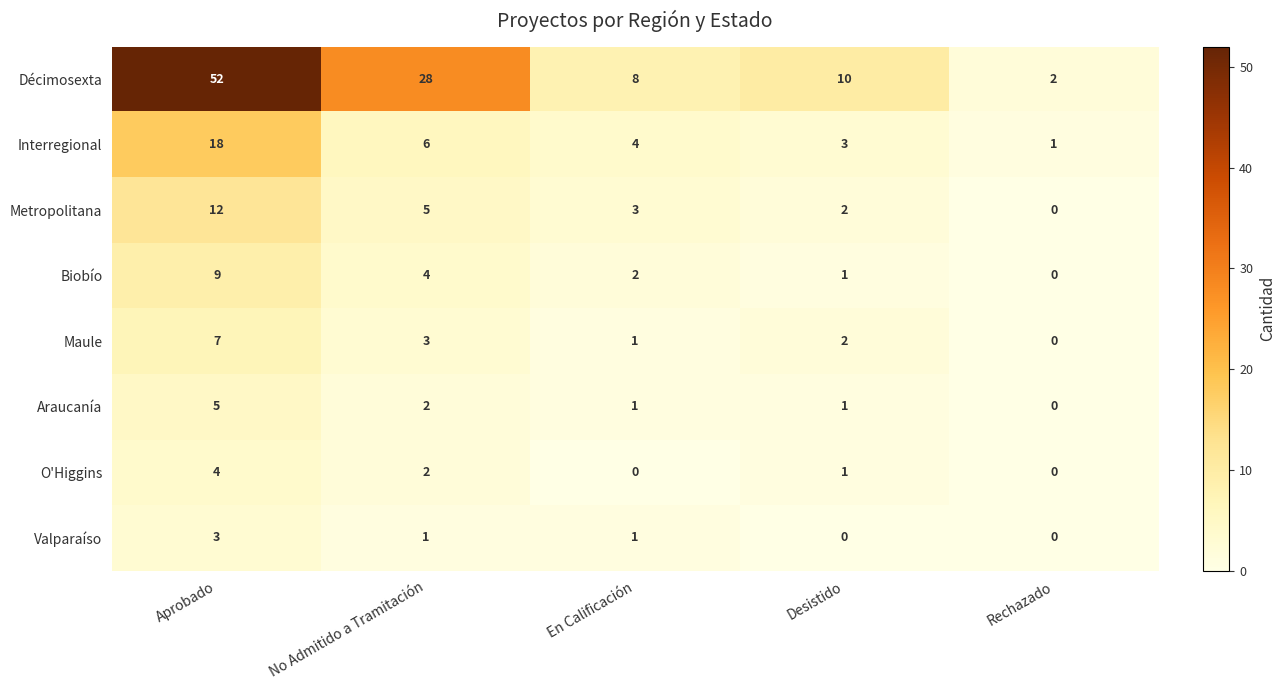

At which category does the chart reach its peak across all series?

Aprobado